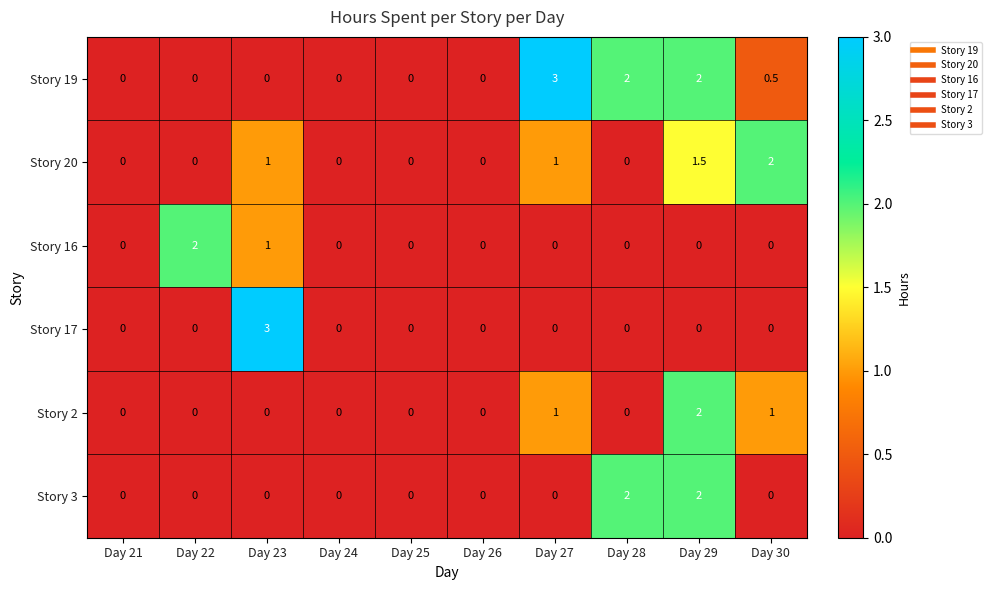

What value does the Story 19 series have at Day 28?

2.0